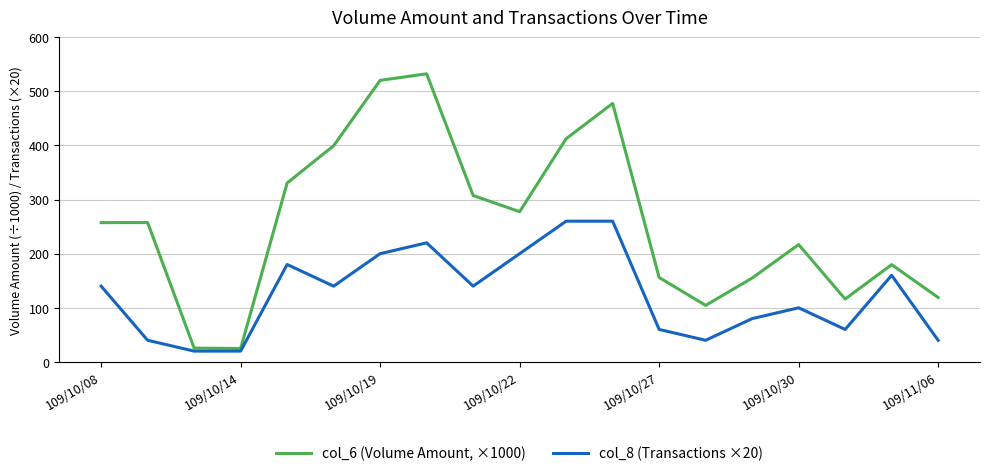

List the series in order of their overall mean, lowest first.

col_8 (Transactions ×20), col_6 (Volume Amount, ×1000)